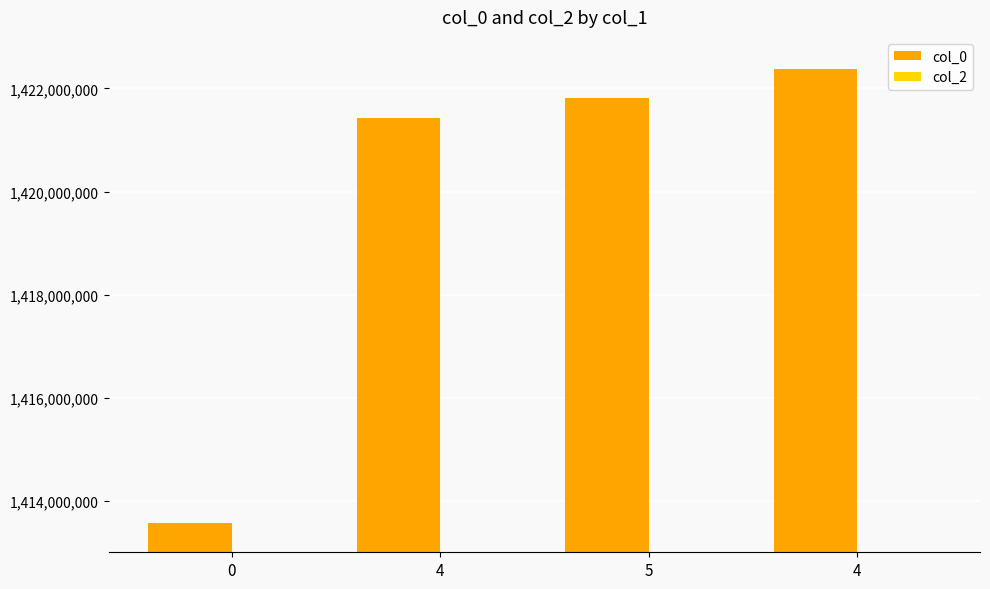

How many data points are less than 1421816535?

2